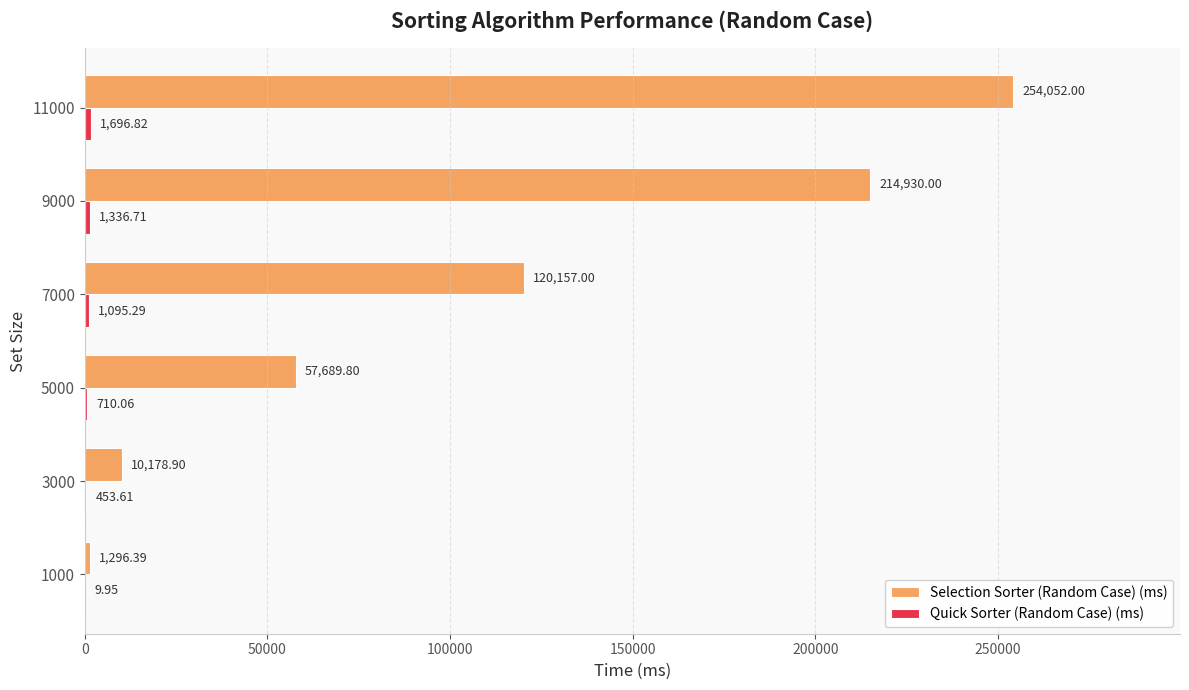

What is the average value of the Selection Sorter (Random Case) (ms) series?

109717.3